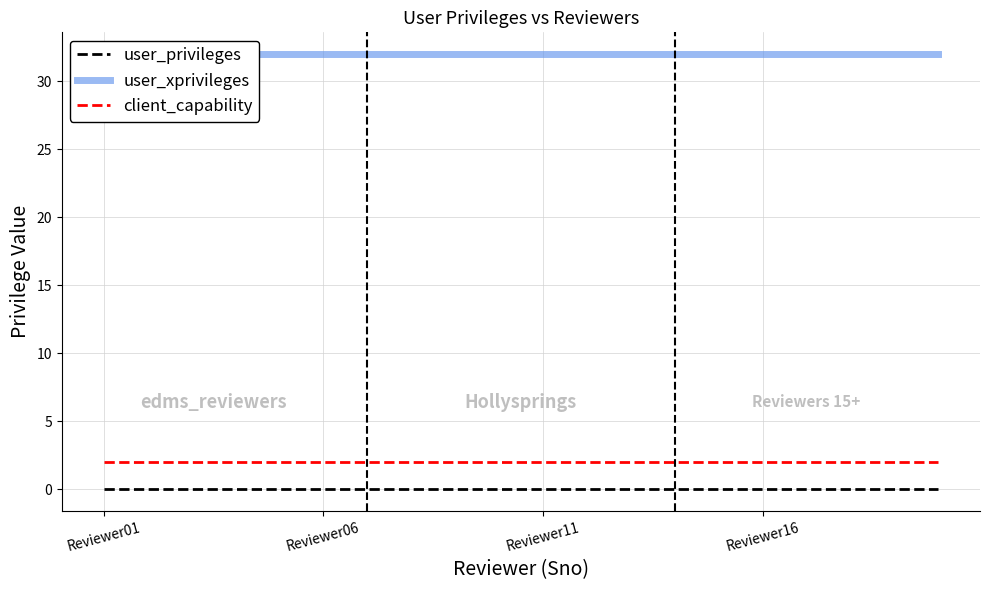

At which category does the chart reach its minimum across all series?

Reviewer01